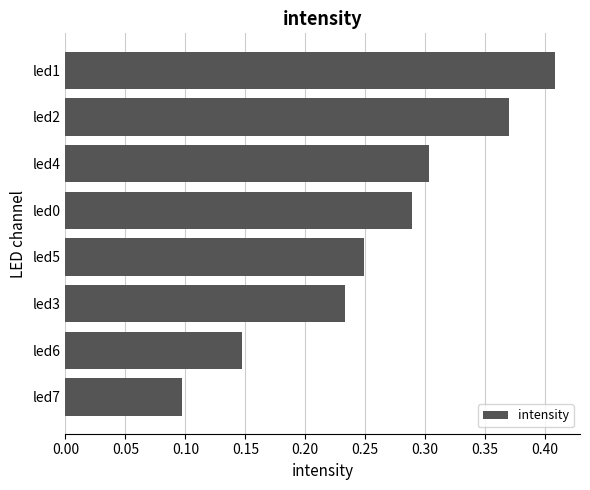

What is the sum of all values?

2.1